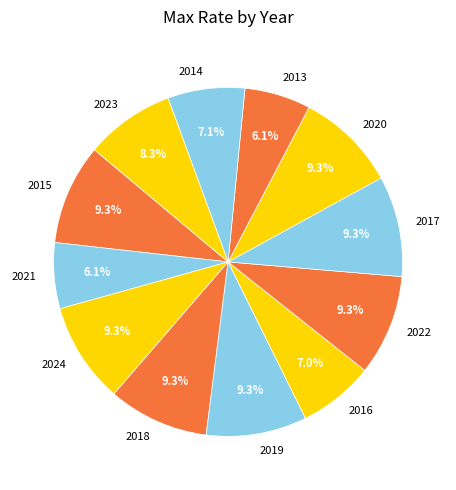

Is there any slice that represents more than half of the pie?

No